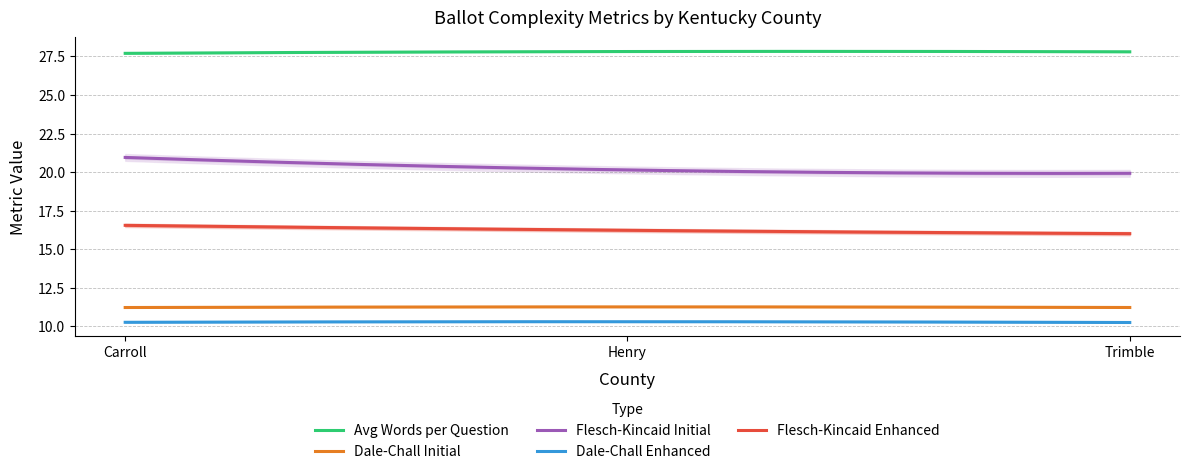

At Henry, list the series in order from smallest to largest.

dale_chall_enhanced, dale_chall_initial, flesch_kincaid_enhanced, flesch_kincaid_initial, avg_words_per_question